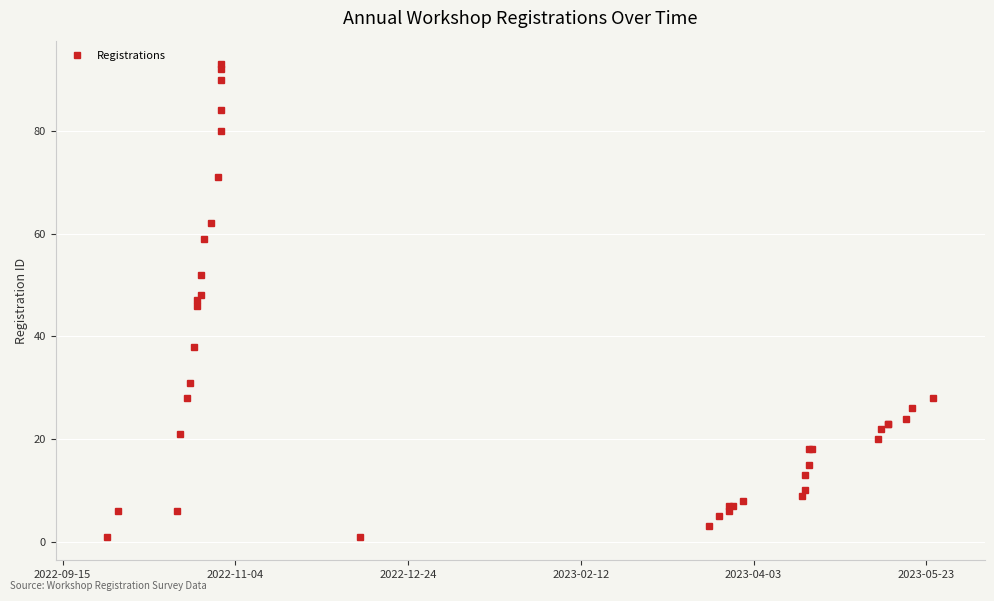

What is the average value?

32